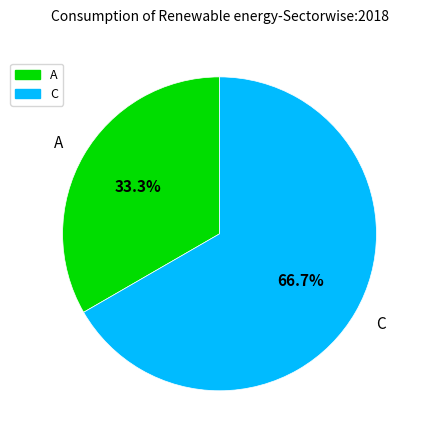

Combined, do A and C account for over 50%?

Yes